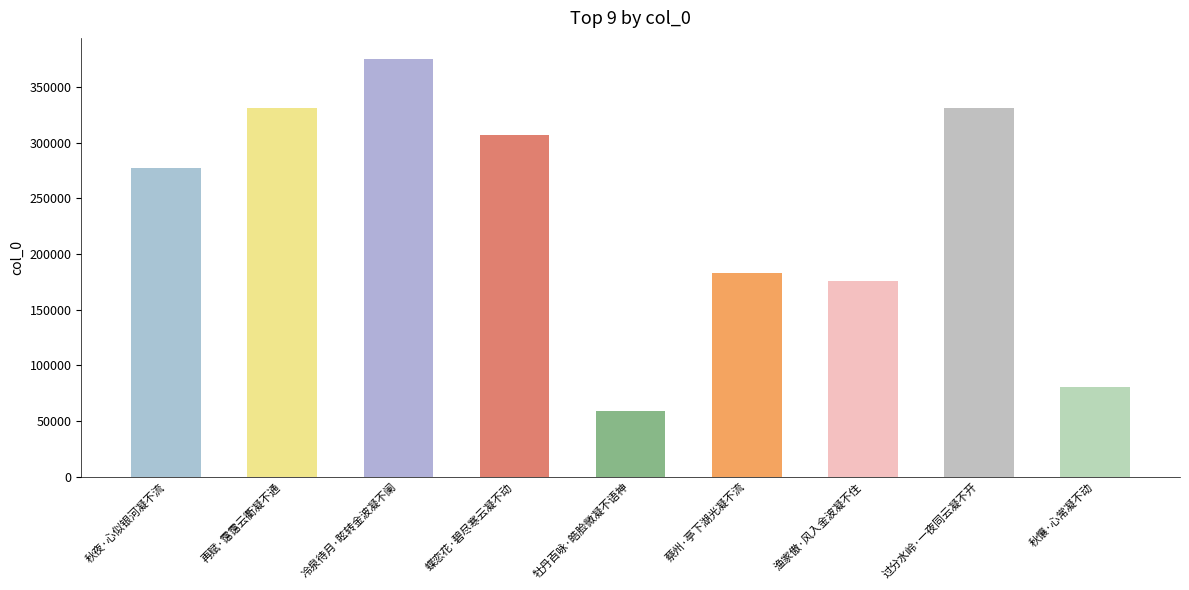

Approximately how many times larger is the value at 蝶恋花·碧尽寒云凝不动 compared to 过分水岭·一夜同云凝不开?

0.9